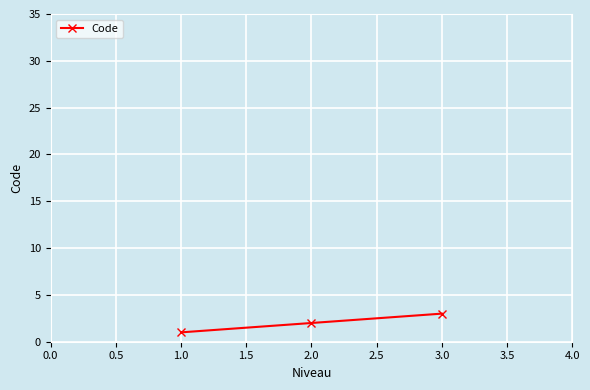

What is the difference between the maximum and minimum values?

2